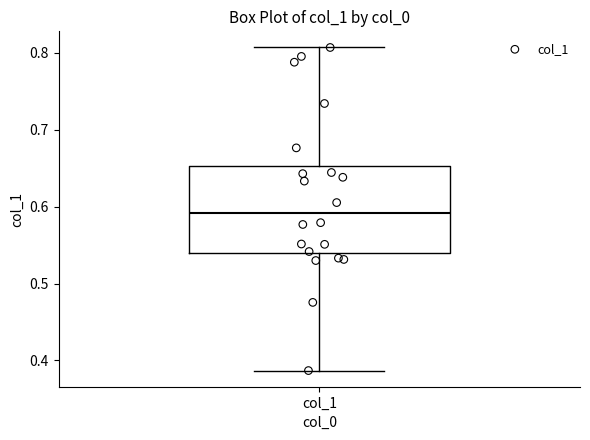

Where does the median line of the box for col_1 sit on the y-axis? The values are not printed on the chart, so give them approximately, as read against the axis.

0.59